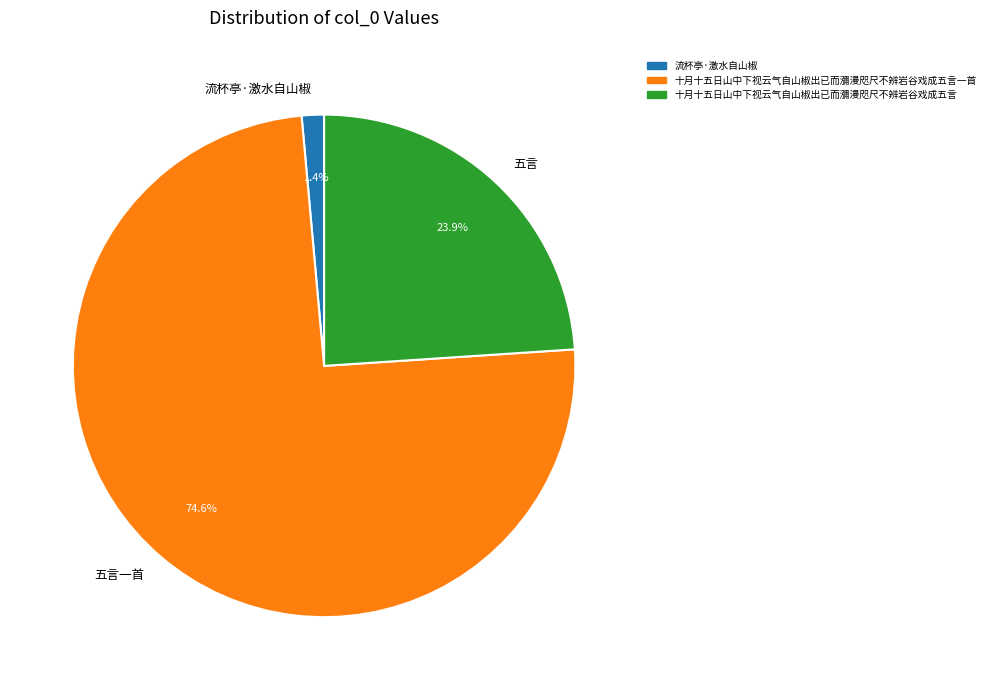

To the nearest percent, what portion does 十月十五日山中下视云气自山椒出已而瀰漫咫尺不辨岩谷戏成五言 represent?

24%